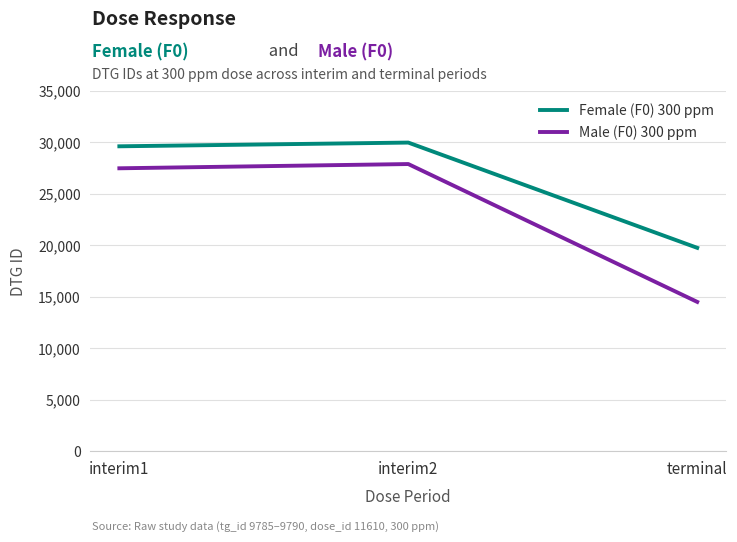

How many values in the Male (F0) 300 ppm series are below 27451?

1